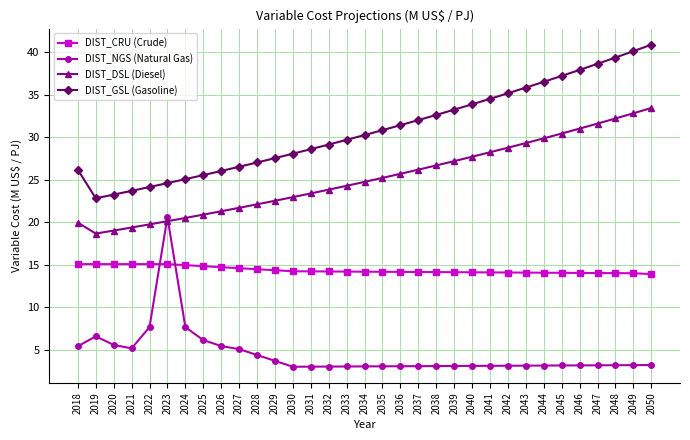

Which category has the lowest value in the DIST_DSL (Diesel) series?

2019